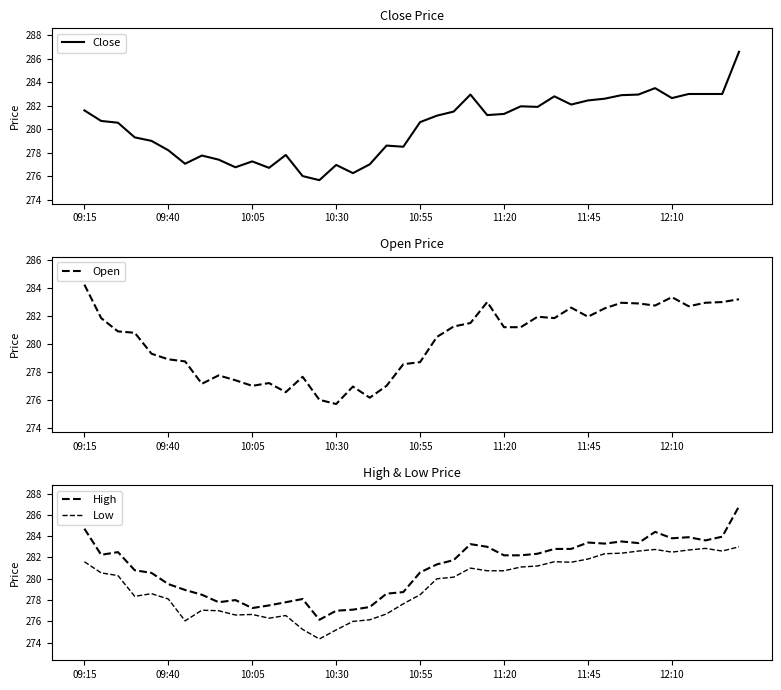

What is the minimum value for Open?

275.7